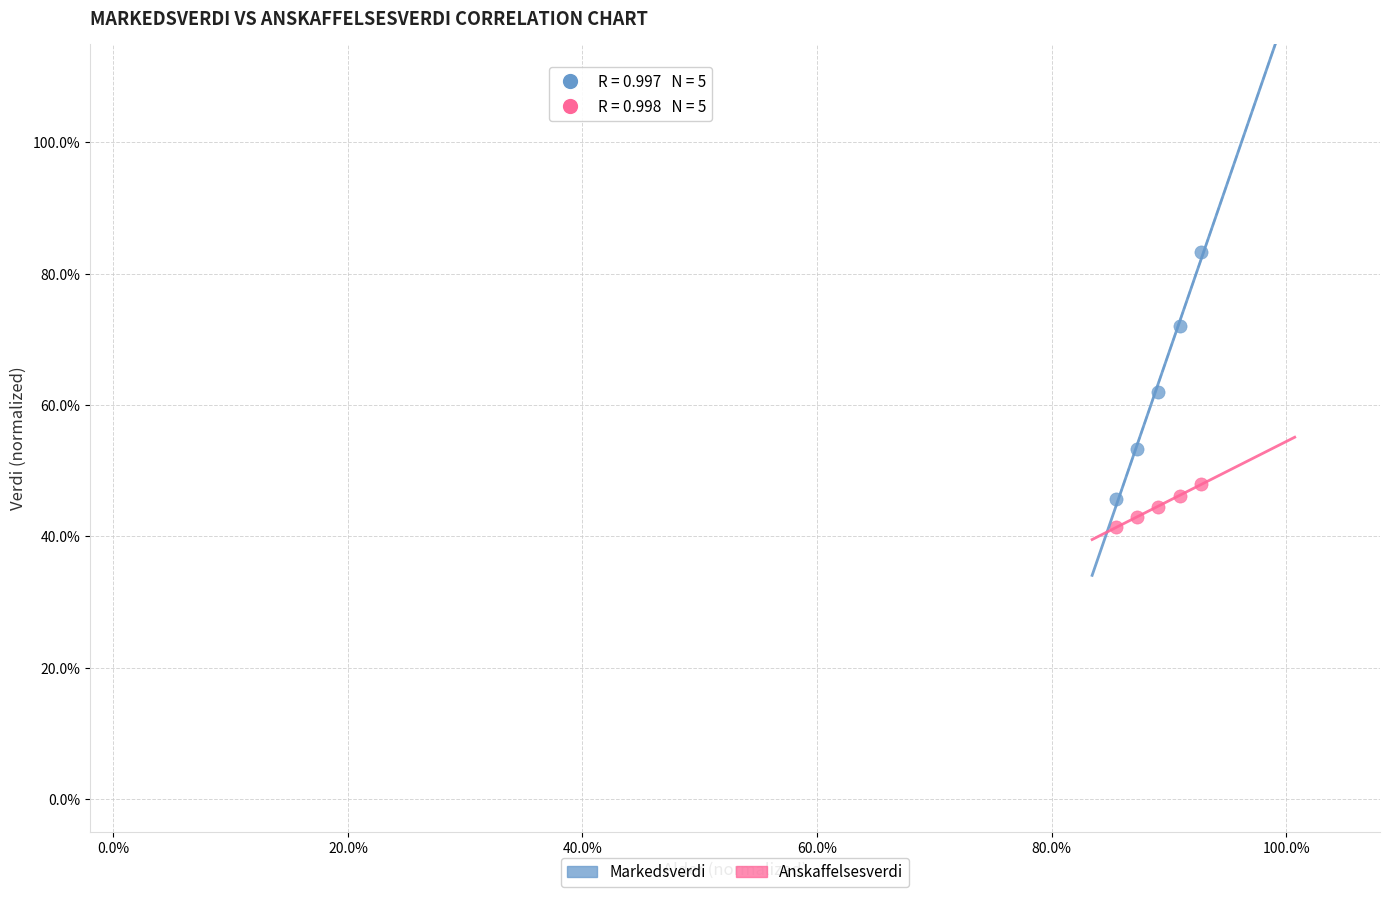

What are all the series names shown in the legend?

Markedsverdi, Anskaffelsesverdi